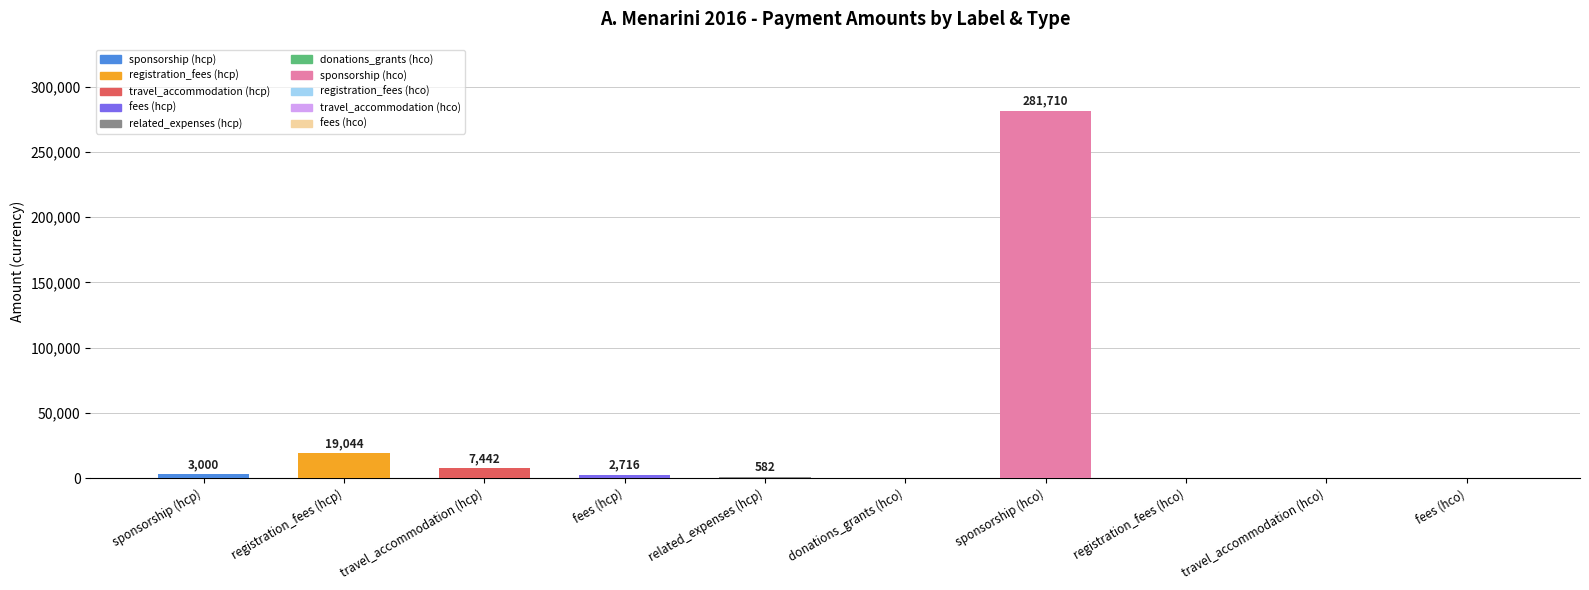

What is the ratio of the value at travel_accommodation (hcp) to the value at fees (hcp)?

2.7